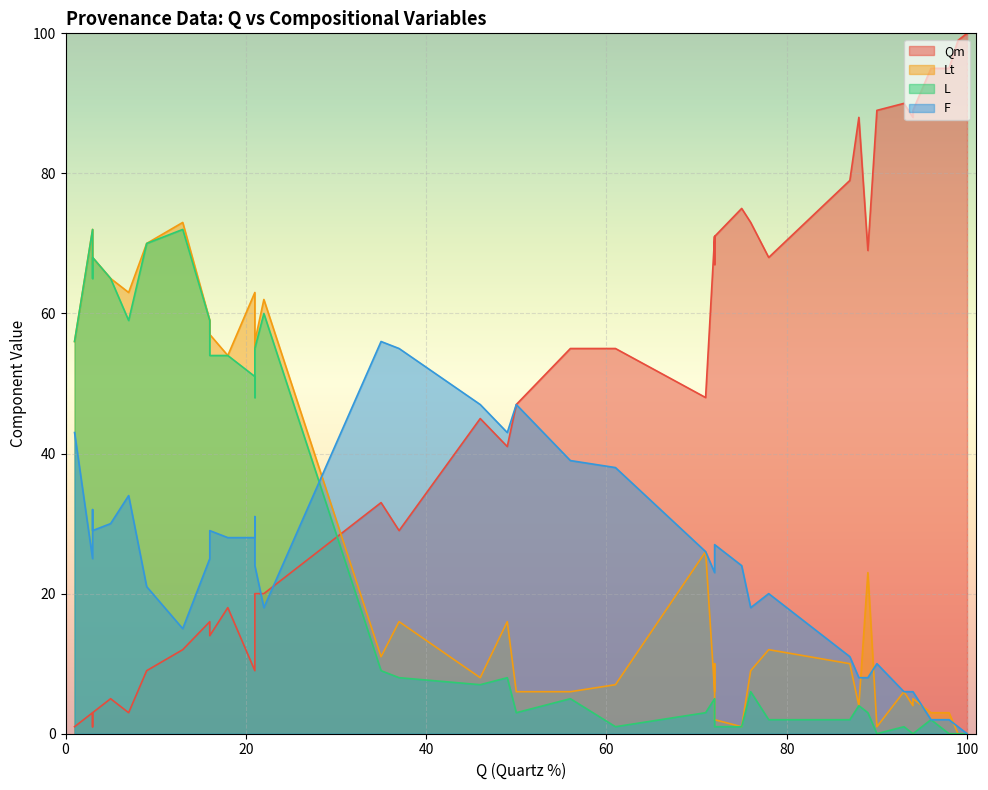

What is the difference between the maximum and minimum values in the L series?

72